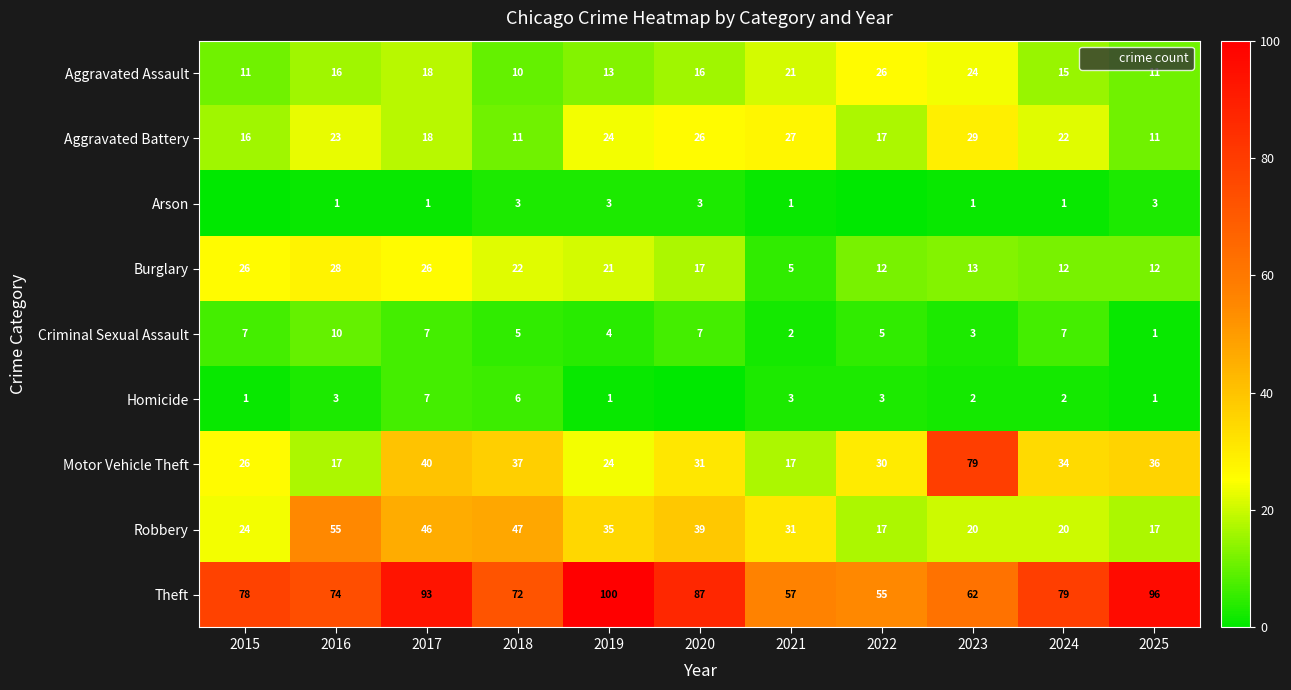

What is the spread (max minus min) of values at 2019?

99